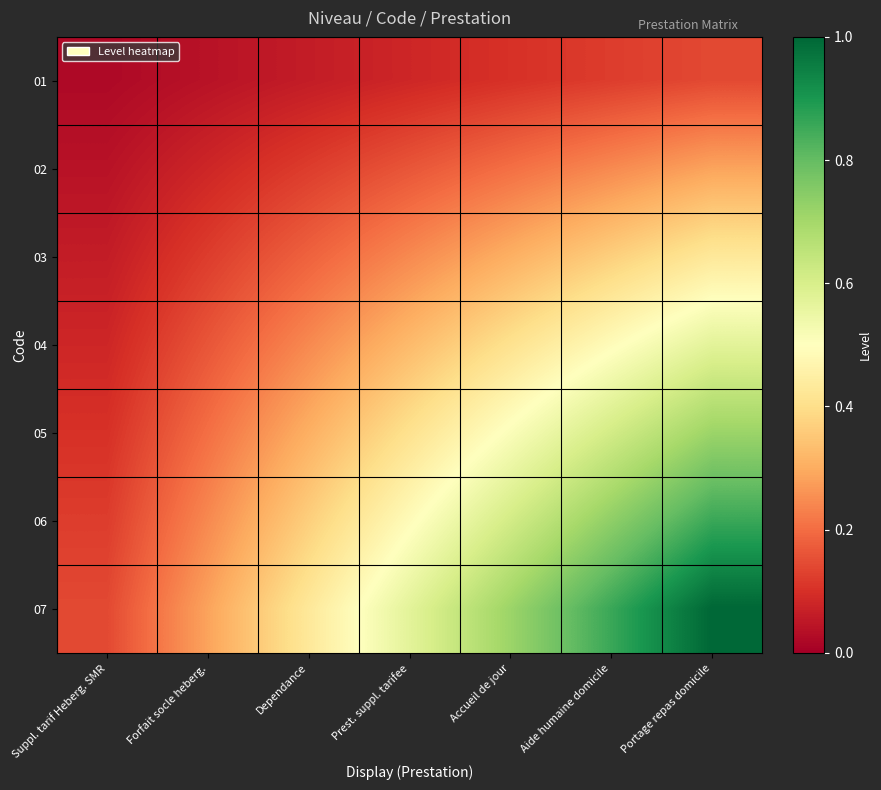

Reading right to left, what are all the values shown in this chart?

01: Portage repas domicile=0.1	Aide humaine domicile=0.1	Accueil de jour=0.1	Prest. suppl. tarifee=0.1	Dependance=0.1	Forfait socle heberg.=0.0	Suppl. tarif Heberg. SMR=0.0
02: Portage repas domicile=0.3	Aide humaine domicile=0.2	Accueil de jour=0.2	Prest. suppl. tarifee=0.2	Dependance=0.1	Forfait socle heberg.=0.1	Suppl. tarif Heberg. SMR=0.0
03: Portage repas domicile=0.4	Aide humaine domicile=0.4	Accueil de jour=0.3	Prest. suppl. tarifee=0.2	Dependance=0.2	Forfait socle heberg.=0.1	Suppl. tarif Heberg. SMR=0.1
04: Portage repas domicile=0.6	Aide humaine domicile=0.5	Accueil de jour=0.4	Prest. suppl. tarifee=0.3	Dependance=0.2	Forfait socle heberg.=0.2	Suppl. tarif Heberg. SMR=0.1
05: Portage repas domicile=0.7	Aide humaine domicile=0.6	Accueil de jour=0.5	Prest. suppl. tarifee=0.4	Dependance=0.3	Forfait socle heberg.=0.2	Suppl. tarif Heberg. SMR=0.1
06: Portage repas domicile=0.9	Aide humaine domicile=0.7	Accueil de jour=0.6	Prest. suppl. tarifee=0.5	Dependance=0.4	Forfait socle heberg.=0.2	Suppl. tarif Heberg. SMR=0.1
07: Portage repas domicile=1.0	Aide humaine domicile=0.9	Accueil de jour=0.7	Prest. suppl. tarifee=0.6	Dependance=0.4	Forfait socle heberg.=0.3	Suppl. tarif Heberg. SMR=0.1